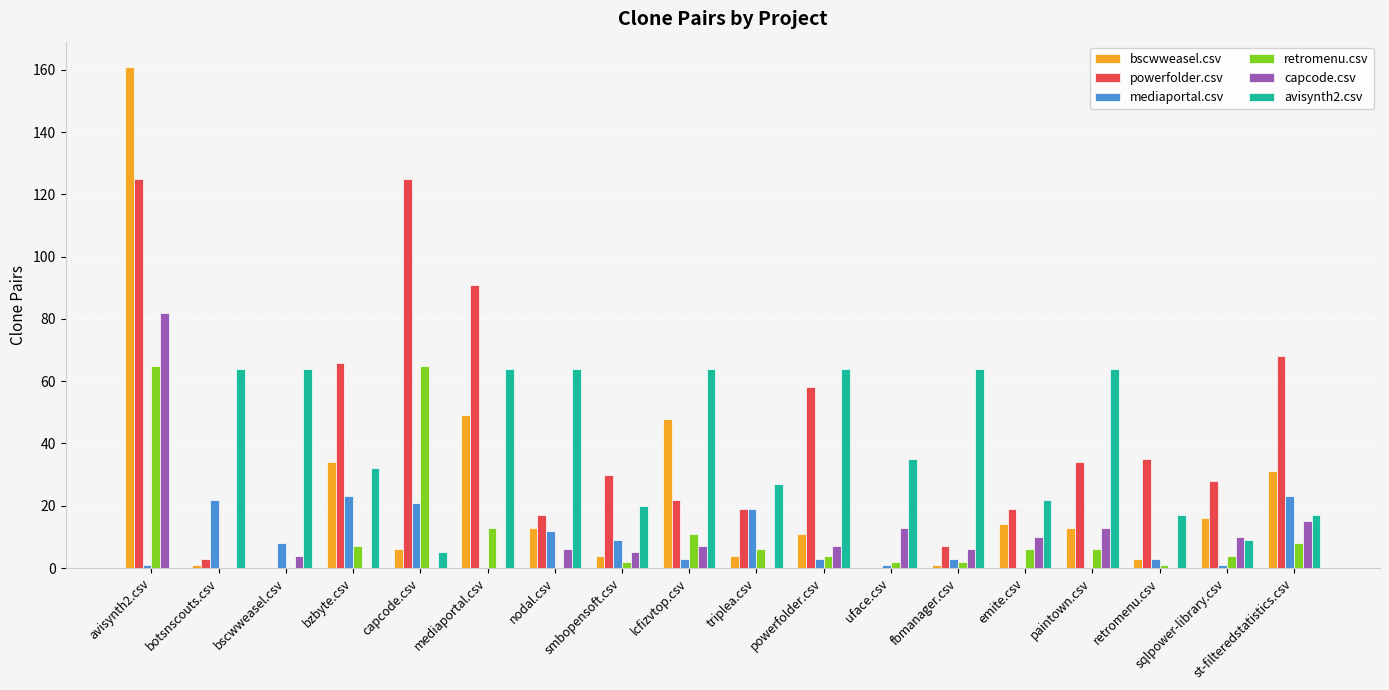

True or false: capcode.csv has a value of 38 at botsnscouts.csv.

False